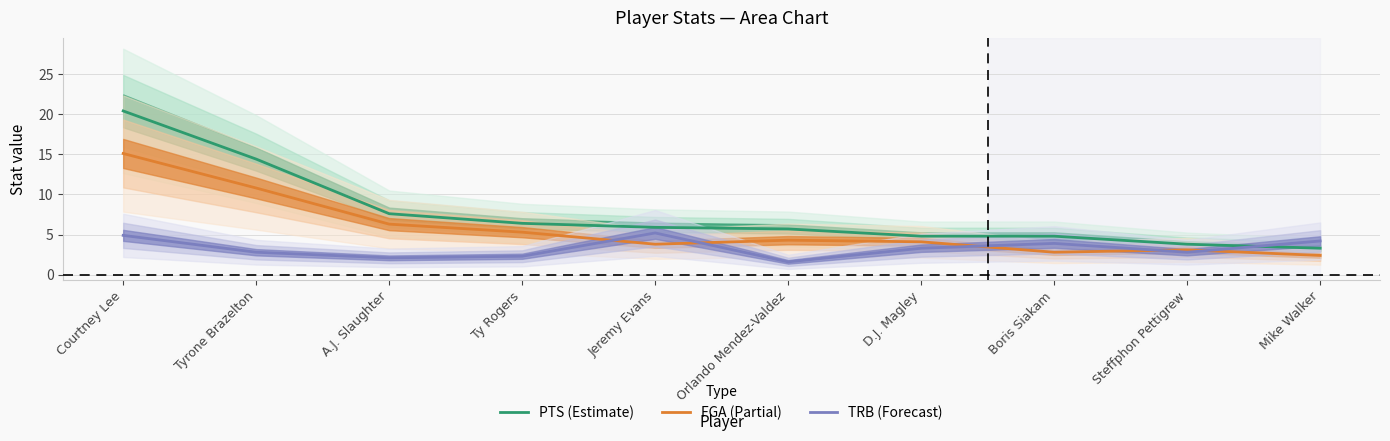

How many lines are shown in the chart?

3